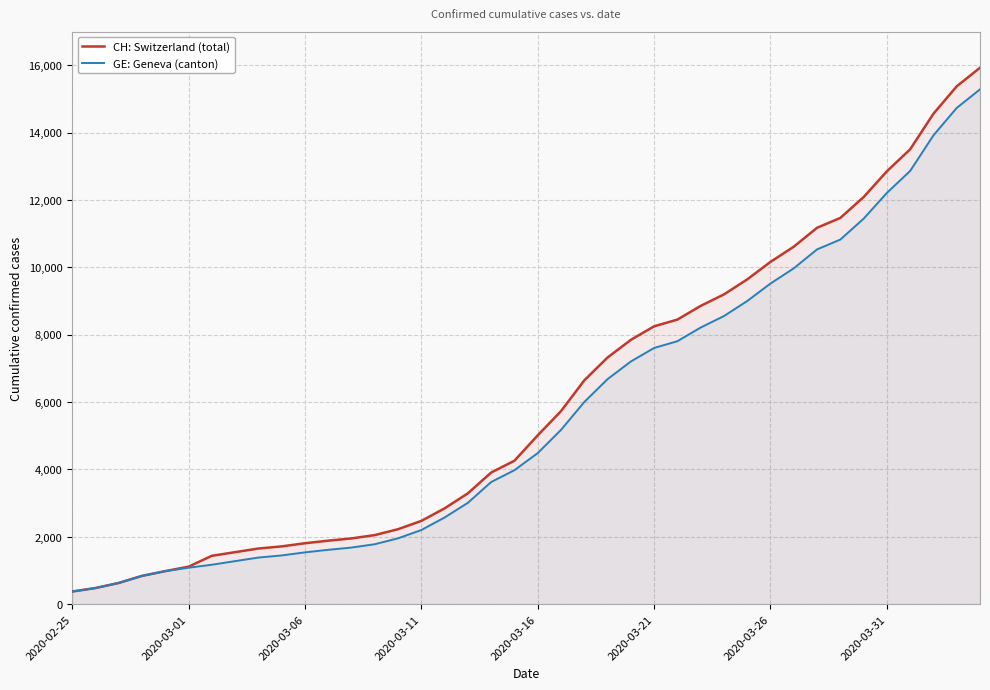

What is the greatest value displayed?

15926